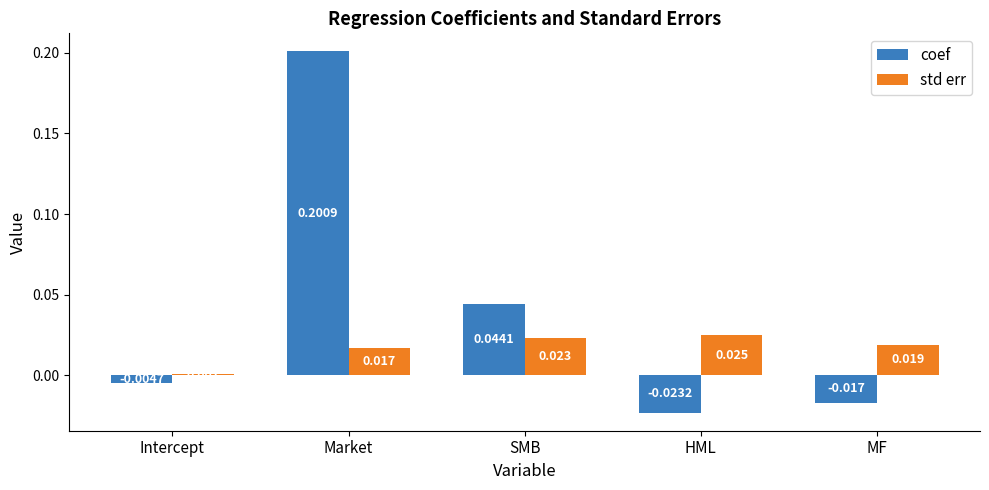

What is the label of the 2nd bar from the left?

Market